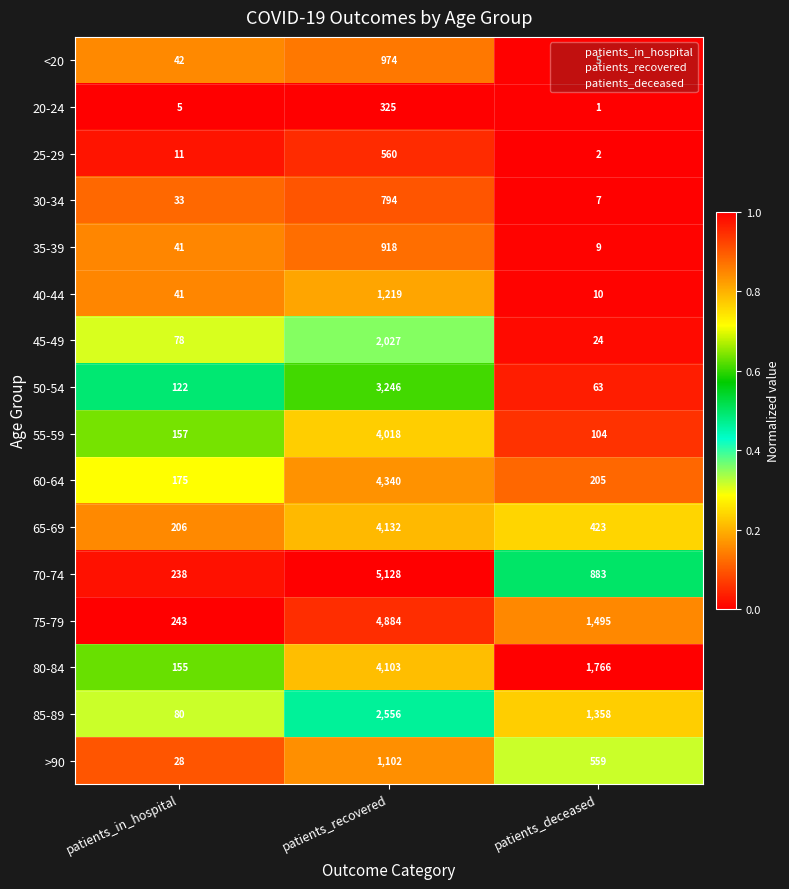

What is the maximum value for 25-29?

560